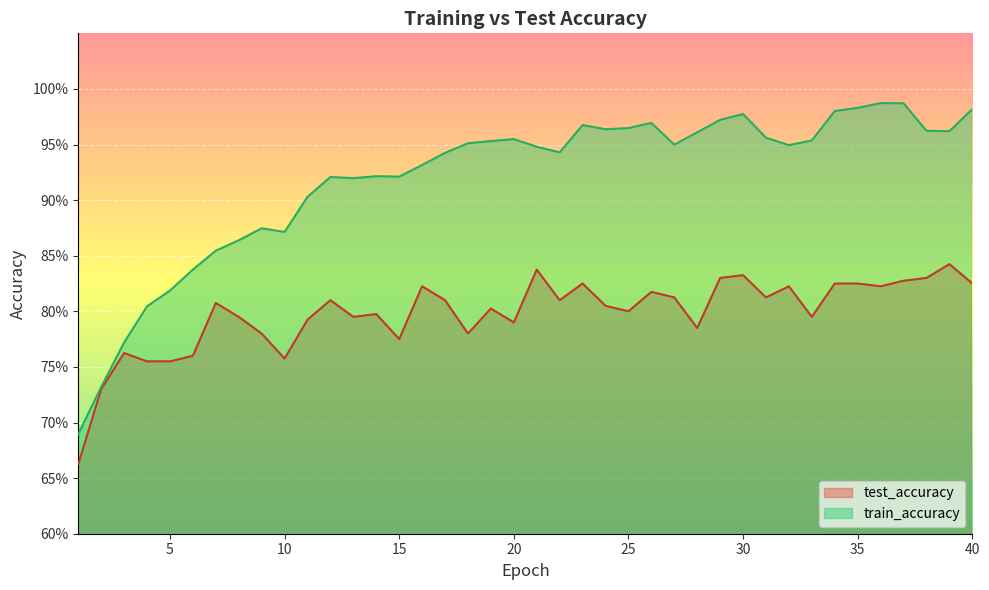

What is the total value across all series at 35?

1.8